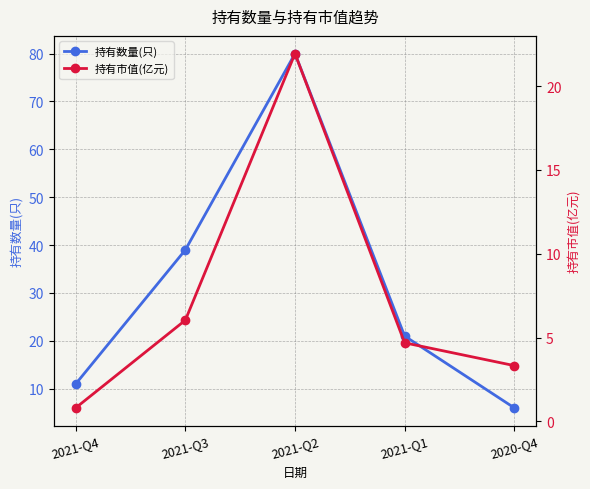

The 持有市值(亿元) series shows 6.0 at 2021-Q3. True or false?

True